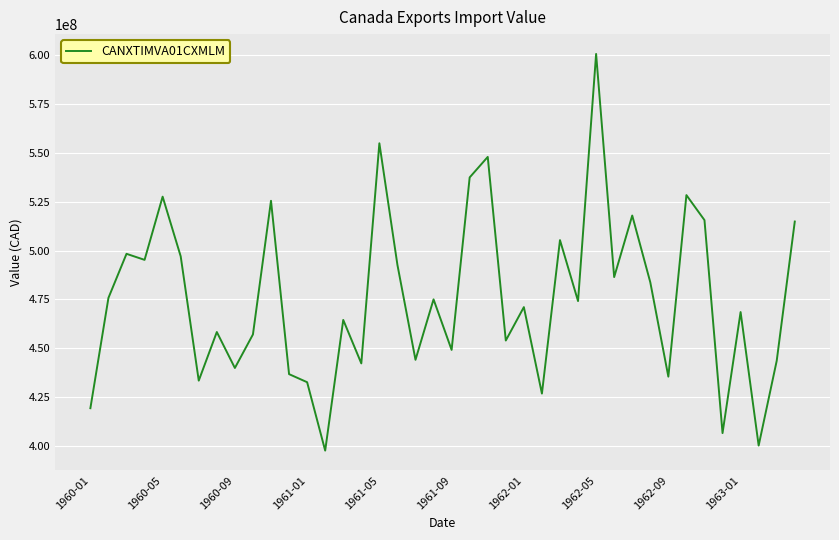

What is the greatest value displayed?

600746544.5